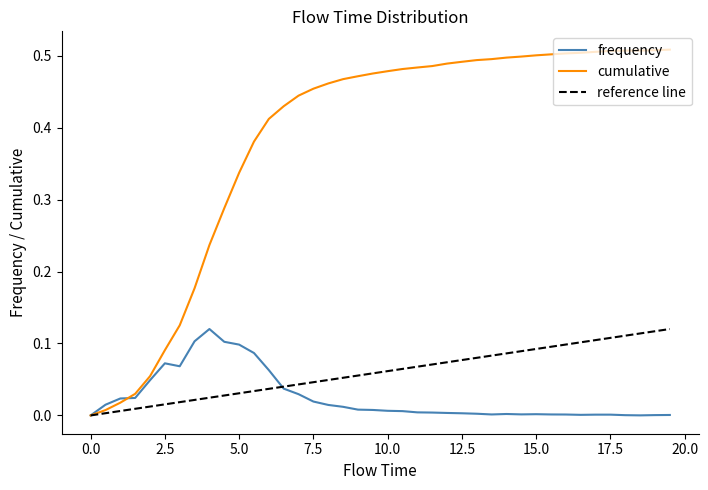

True or false: frequency and cumulative intersect in this chart.

True